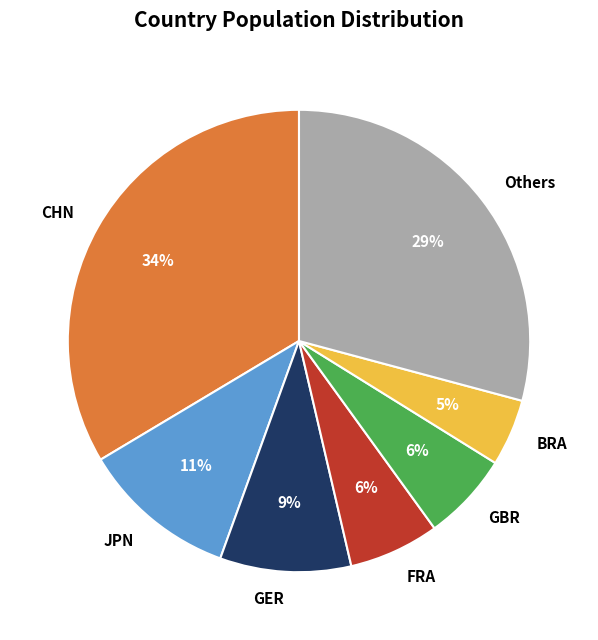

What percentage is the FRA slice, to the nearest percent?

6%